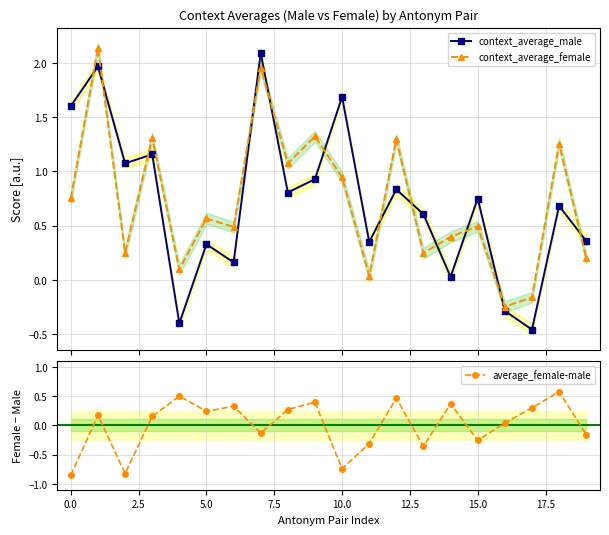

What is the value of the average_female-male point at the 6th from the left?

0.2